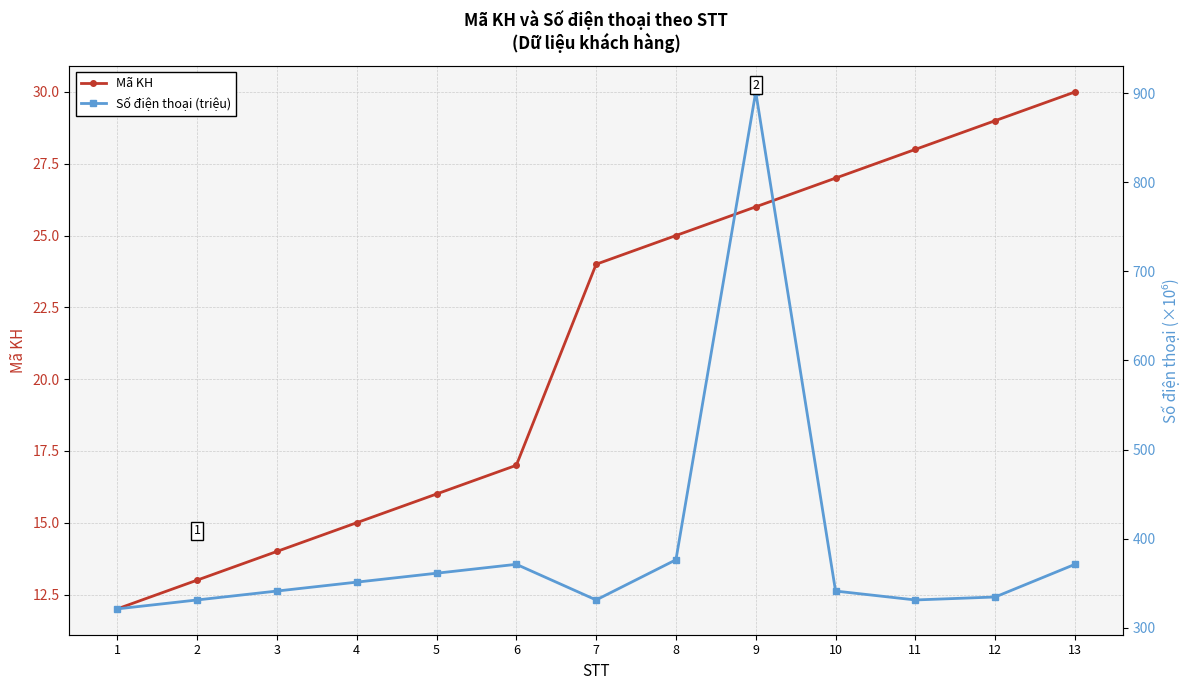

The value of Số điện thoại (triệu) at 9 is 1241.9. True or false?

False